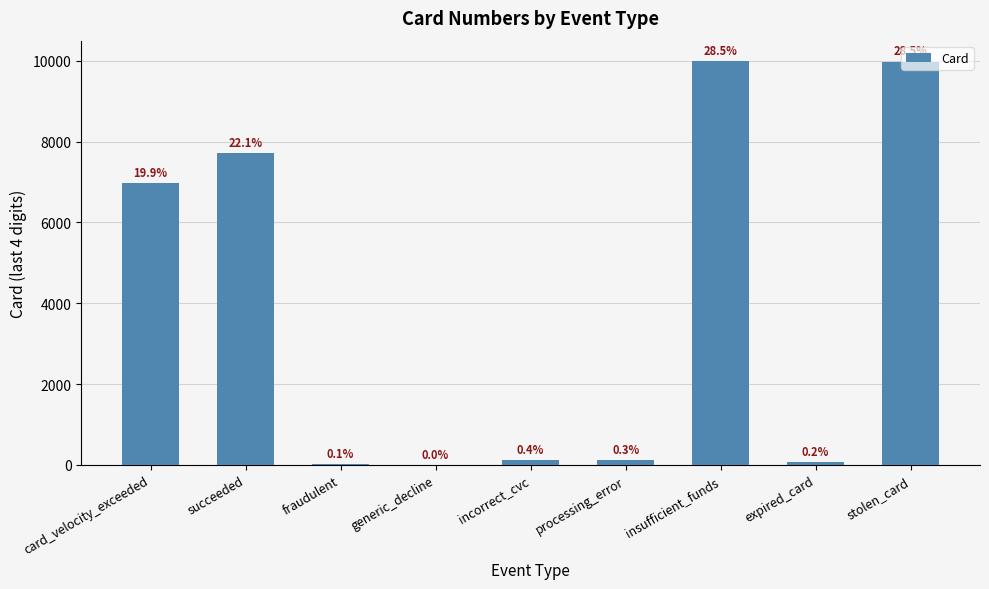

Are the bars horizontal?

No